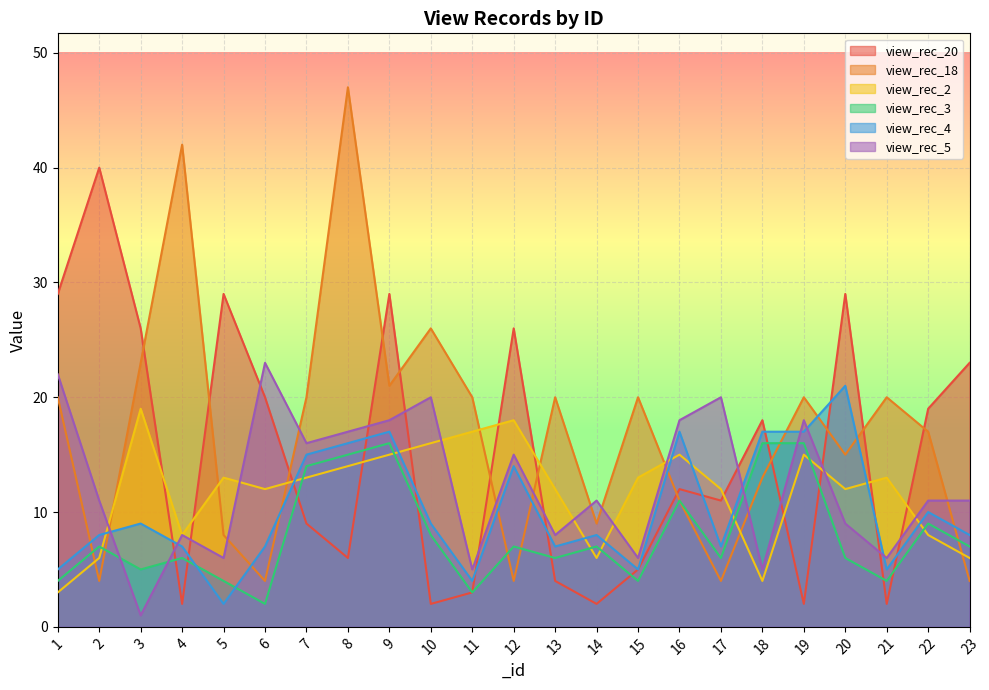

Where is view_rec_20 nearest to the value 21?

6